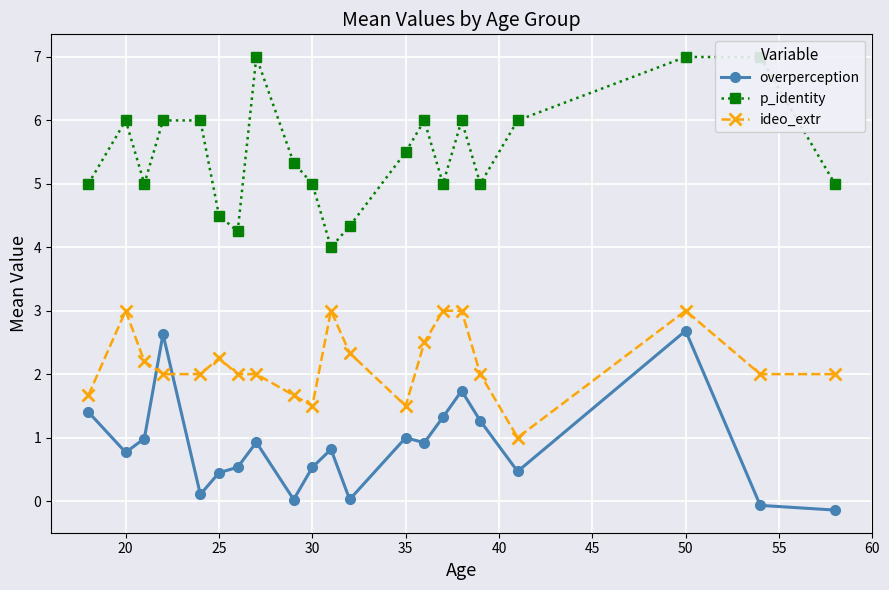

How many values in the p_identity series exceed 5?

11